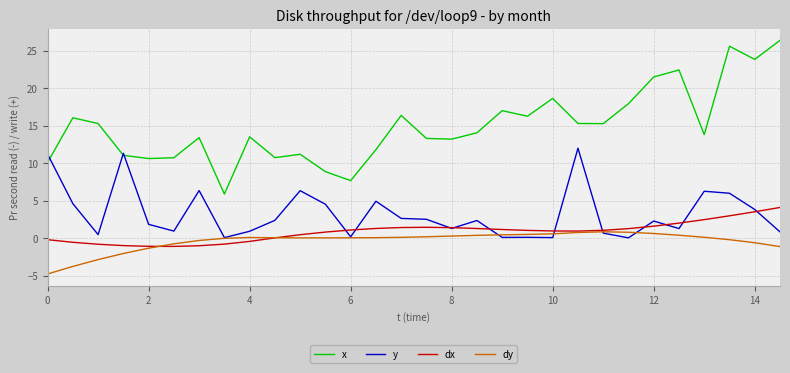

How many lines are shown in the chart?

4